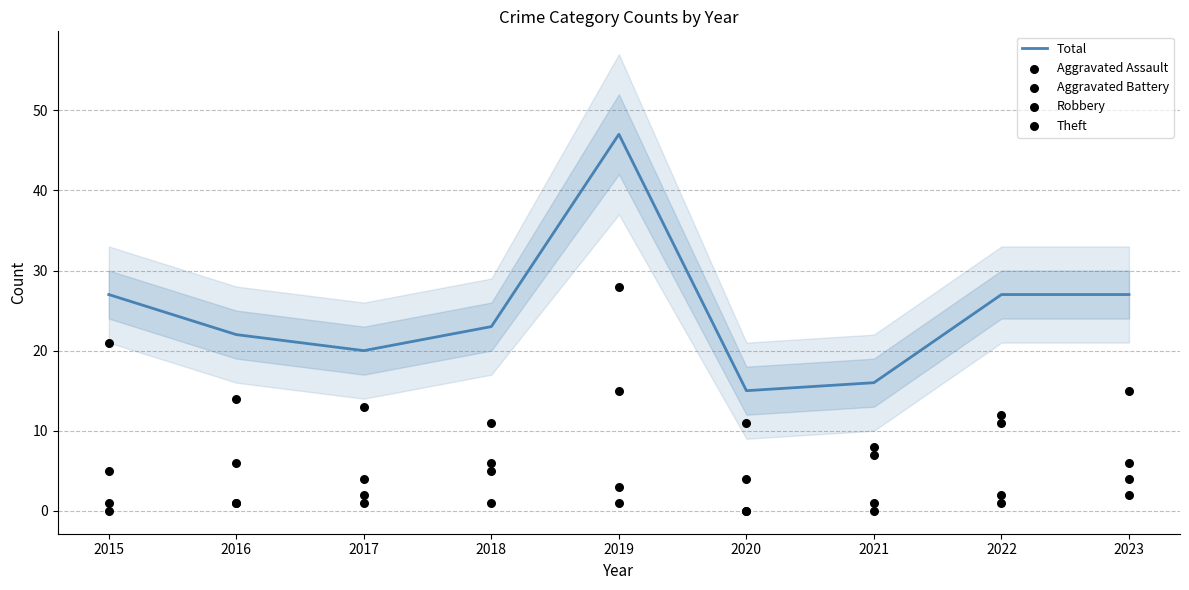

What is the total value across all series at 2022?

53